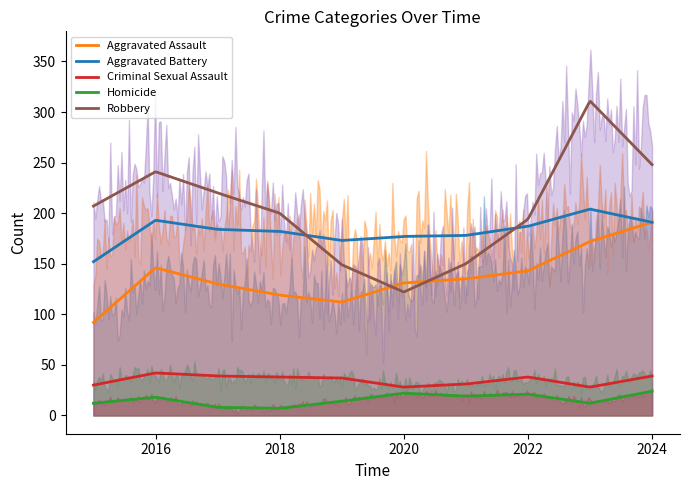

What is the value of the Criminal Sexual Assault point at the 5th from the left?

37